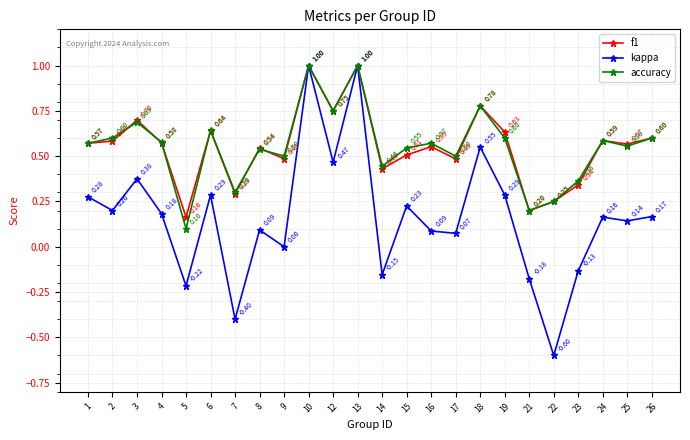

At how many categories does at least one series exceed 0?

24